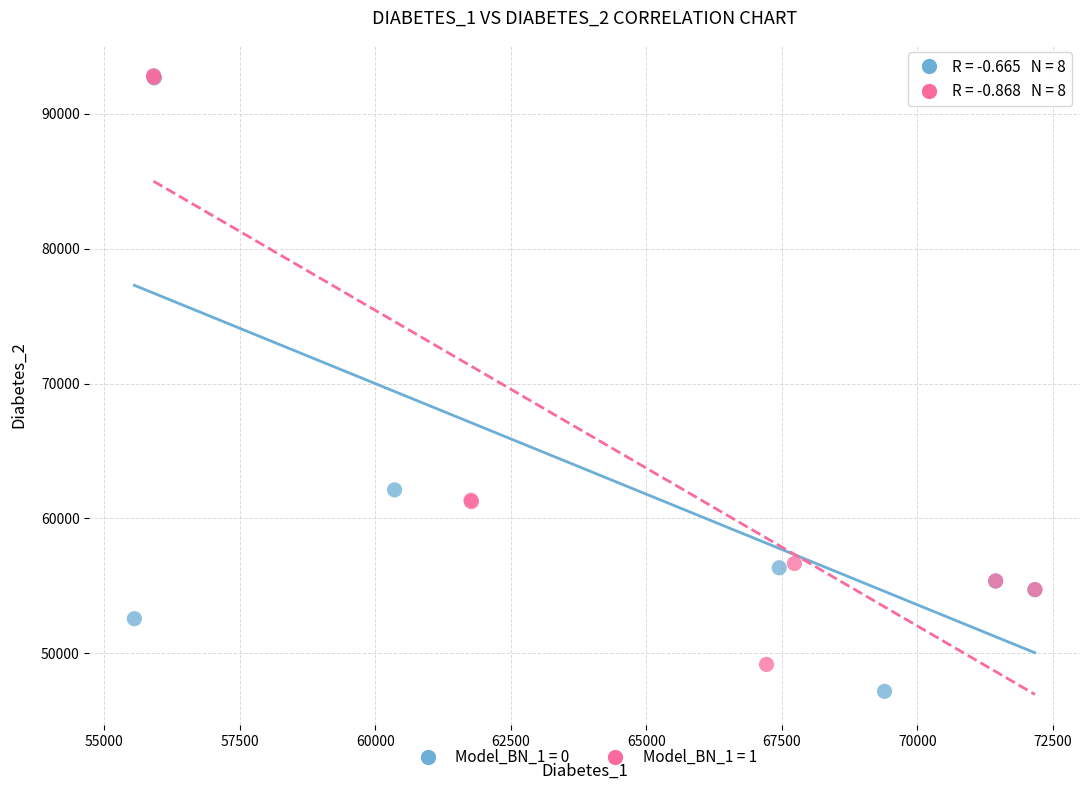

Which series has the widest spread of Y values?

Model_BN_1 = 0